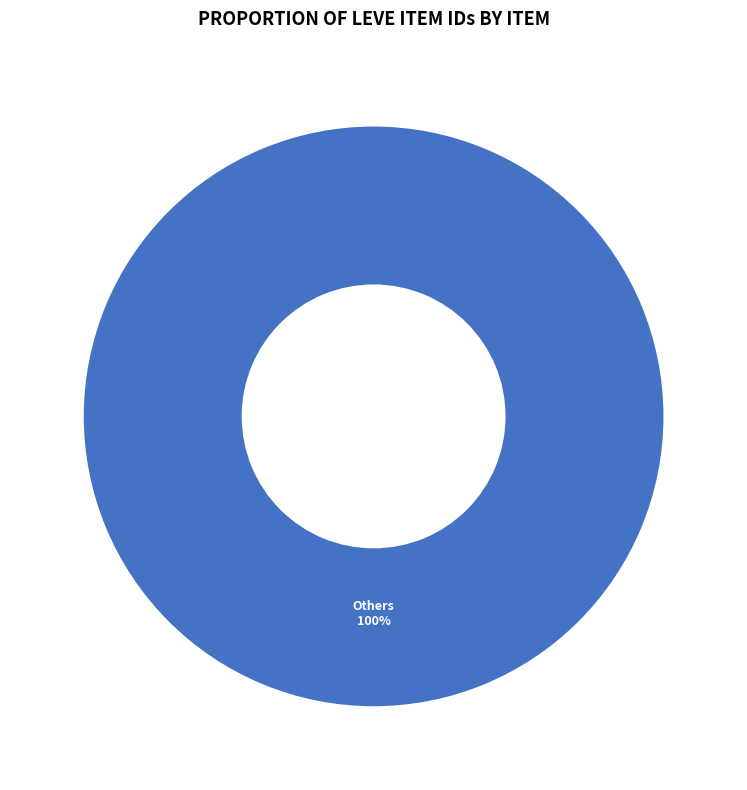

Rank the categories by value from lowest to highest.

Others